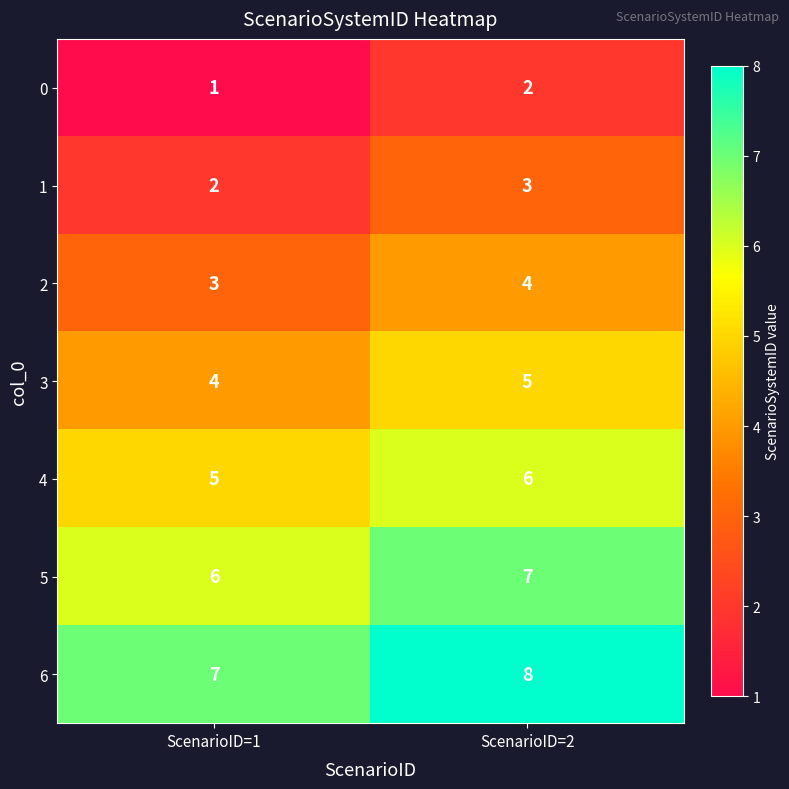

What is the spread (max minus min) of values at ScenarioID=2?

6